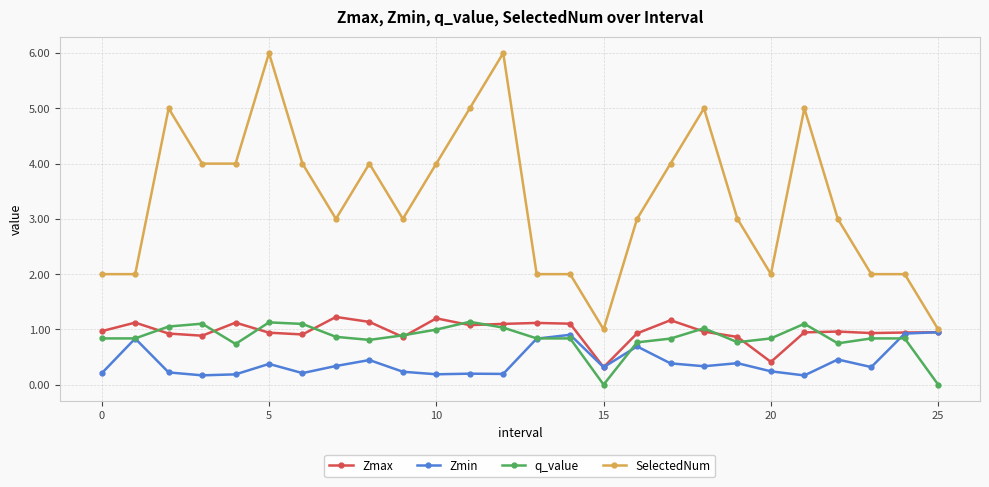

Is this an area chart (filled region under the line)?

No